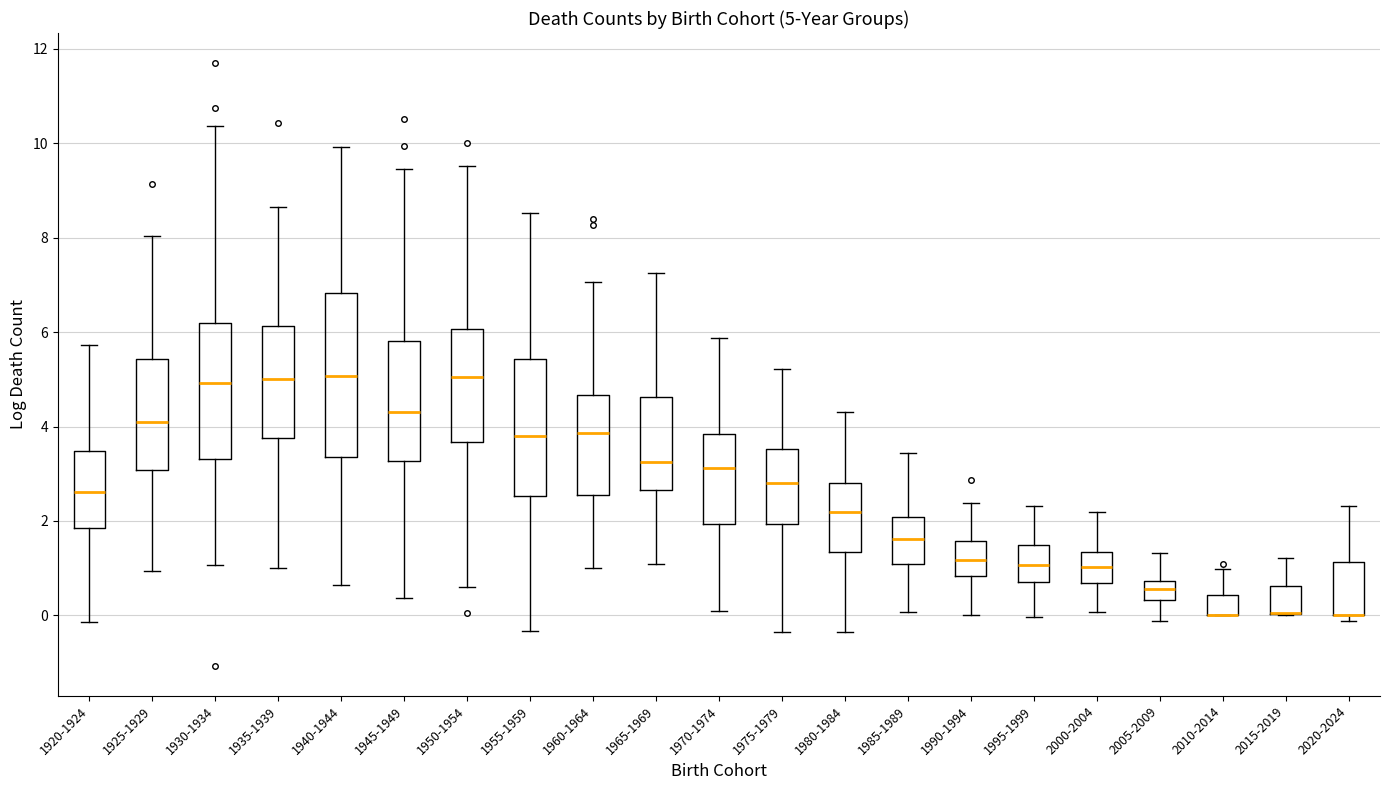

Which box is the tallest, from its lower edge to its upper edge?

1940-1944